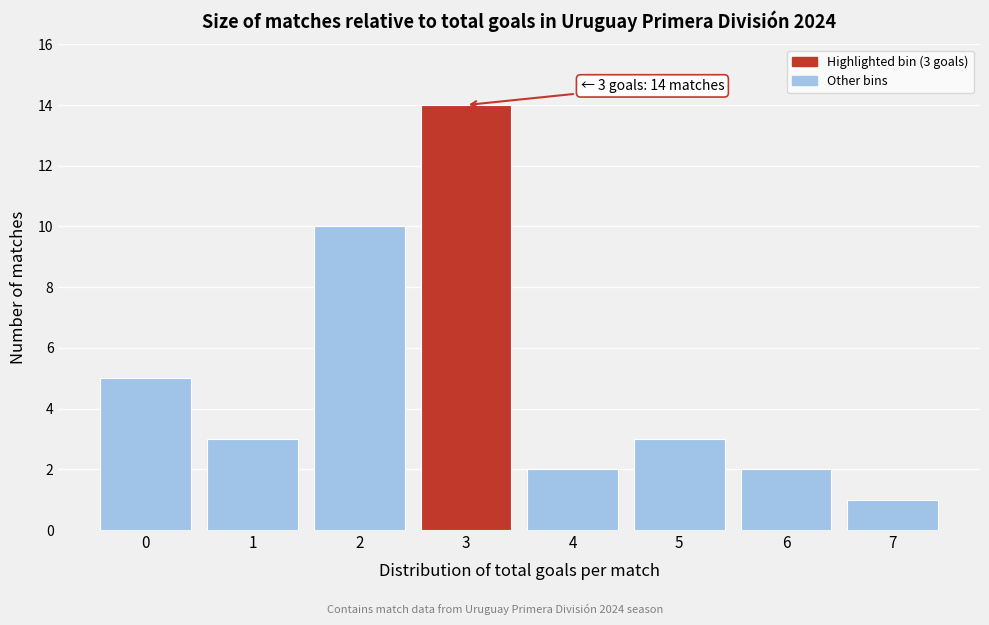

Reading left to right, transcribe all the data shown in this chart.

0=5	1=3	2=10	3=14	4=2	5=3	6=2	7=1